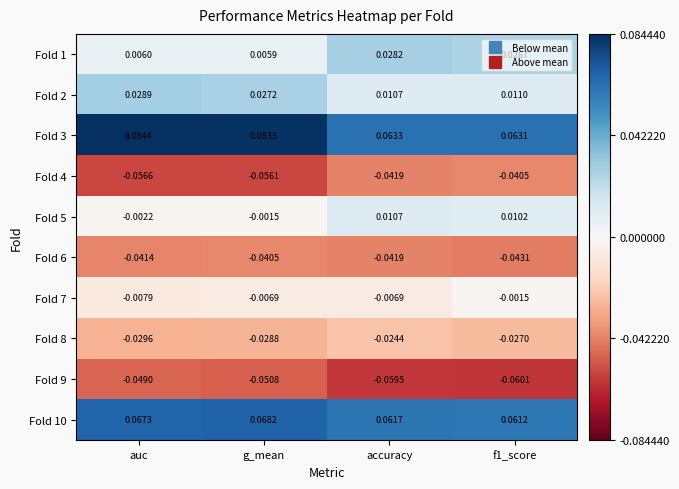

At how many categories does at least one series exceed 0?

4